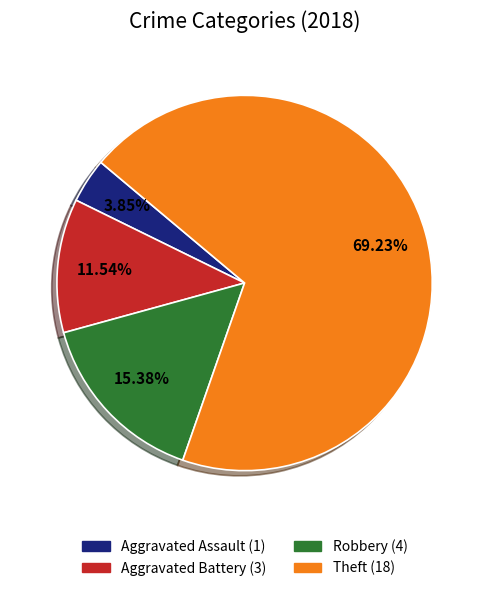

What percentage do Aggravated Assault and Aggravated Battery together represent?

15.4%